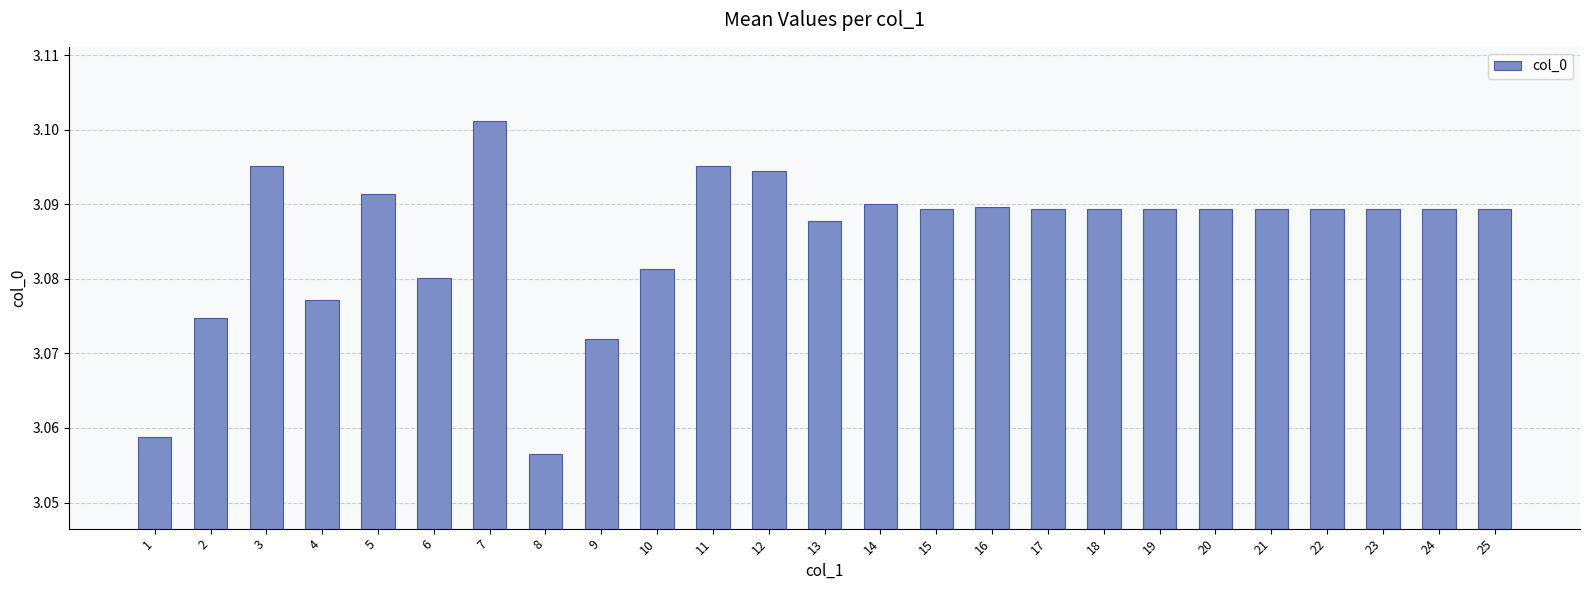

How many values are between 3 and 4?

25